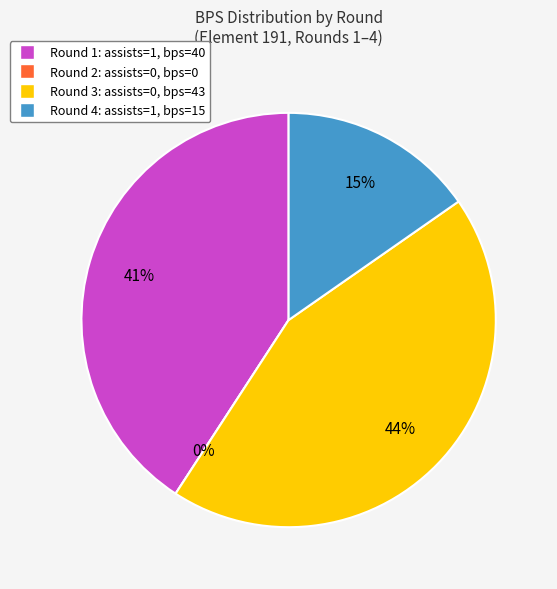

To the nearest percent, what portion does Round 1 (assists=1) represent?

41%